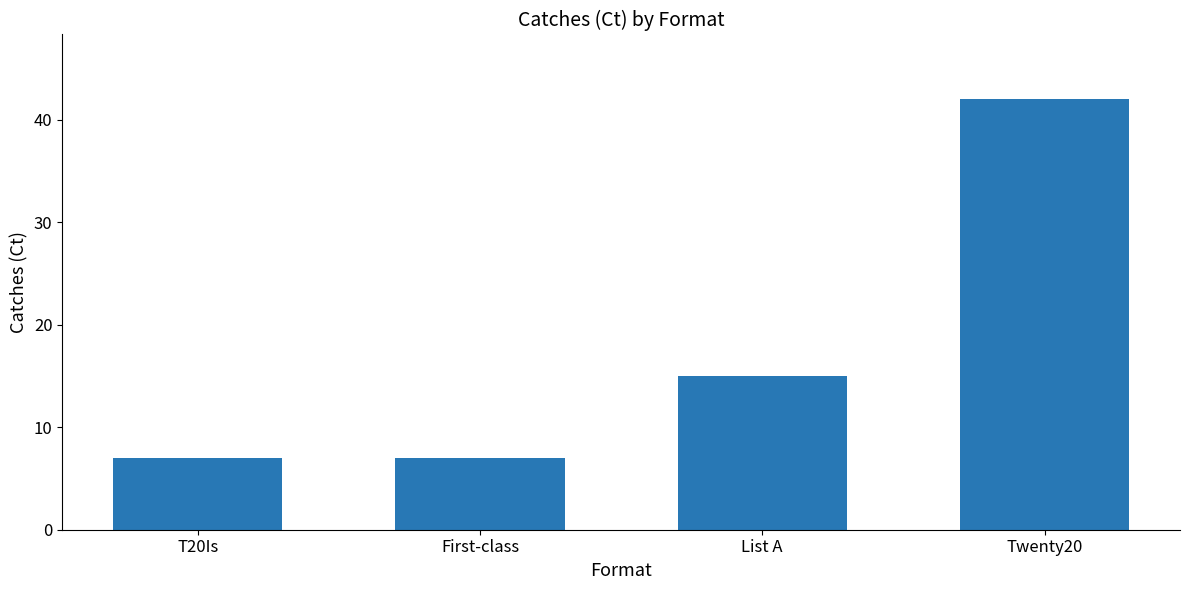

Between Twenty20 and First-class, which is larger?

Twenty20